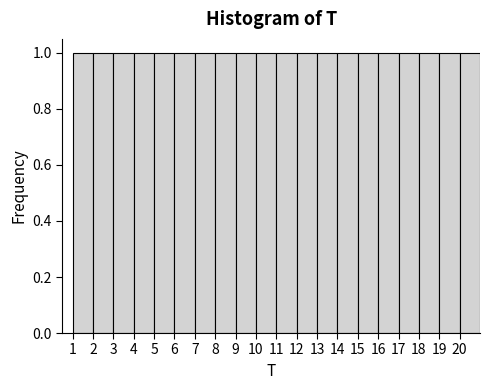

What is the height of the bar covering 12 to 13 on the x-axis? The values are not printed on the chart, so give them approximately, as read against the axis.

1